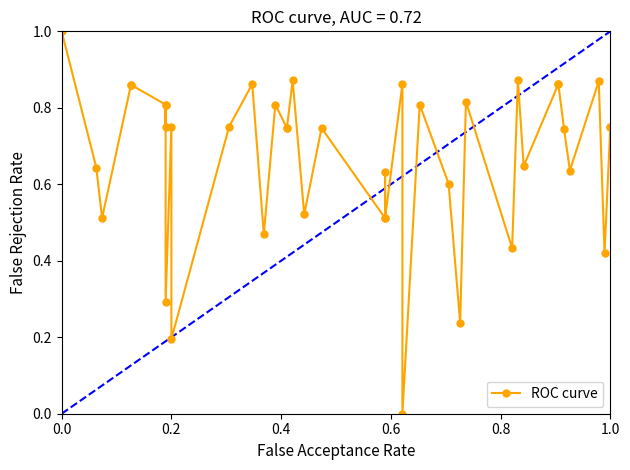

Reading right to left, what are all the values shown in this chart?

0.8	0.8	0.4	0.9	0.6	0.7	0.9	0.9	0.6	0.9	0.4	0.8	0.2	0.6	0.8	0.0	0.9	0.5	0.6	0.5	0.7	0.5	0.9	0.7	0.7	0.8	0.5	0.9	0.8	0.2	0.8	0.3	0.8	0.8	0.8	0.9	0.9	0.5	0.6	1.0